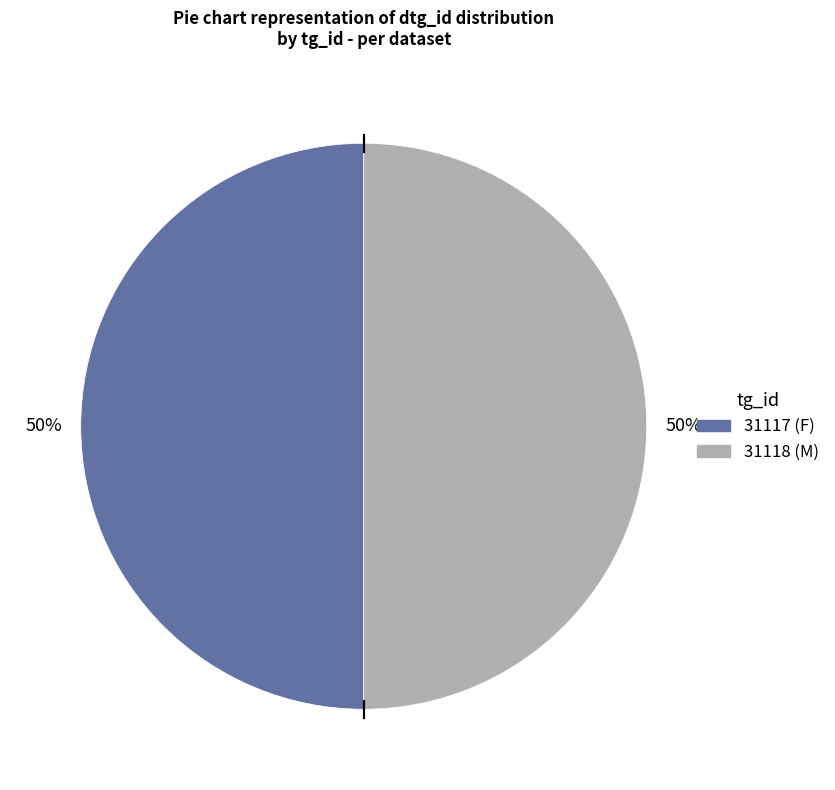

How many segments does this pie chart have?

2